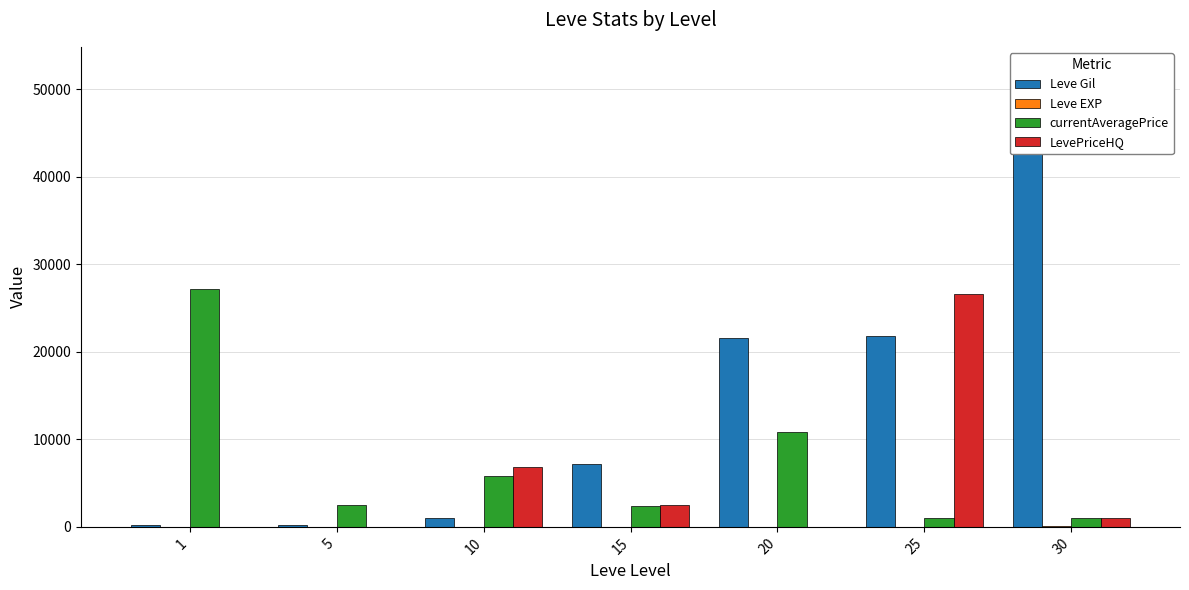

At which category is the sum across all series the highest?

30